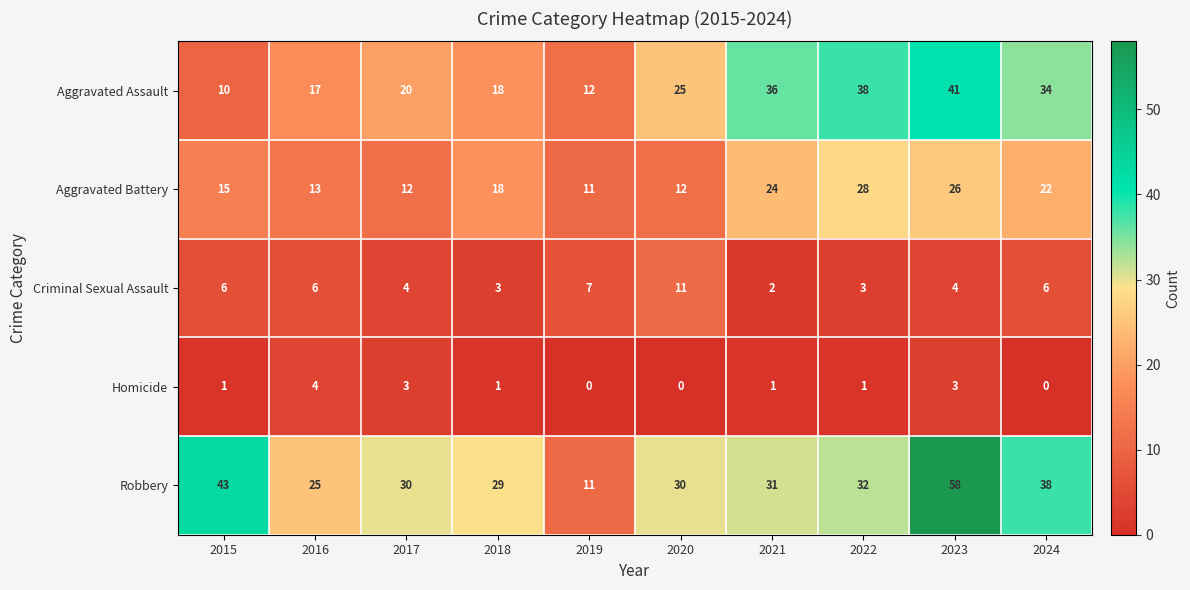

How many data points does each series have?

10